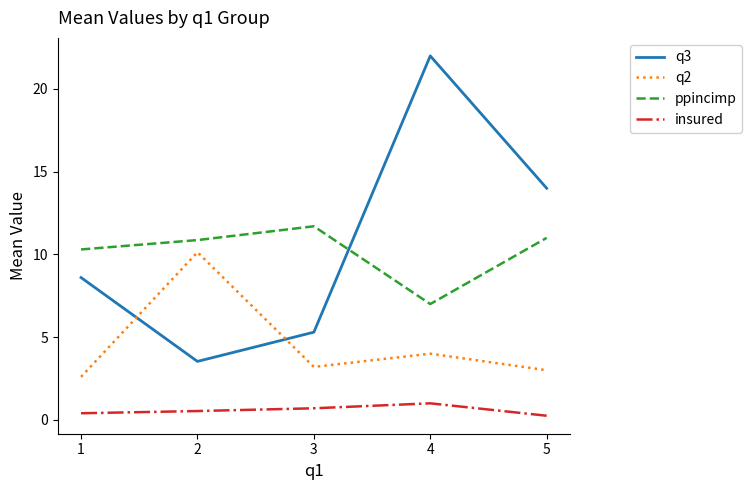

Which series has the largest total across all categories?

q3